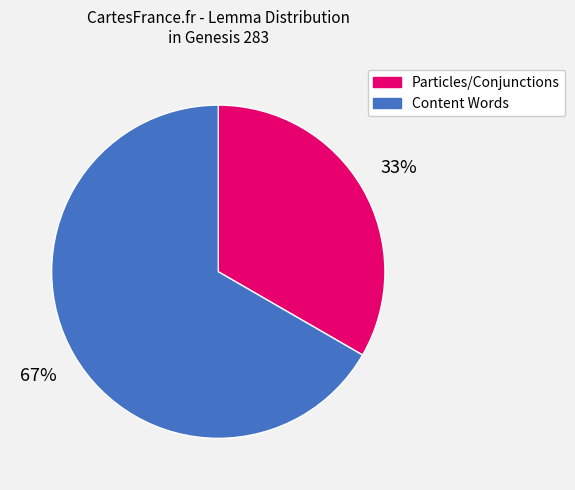

Is there a majority slice in this chart?

Yes